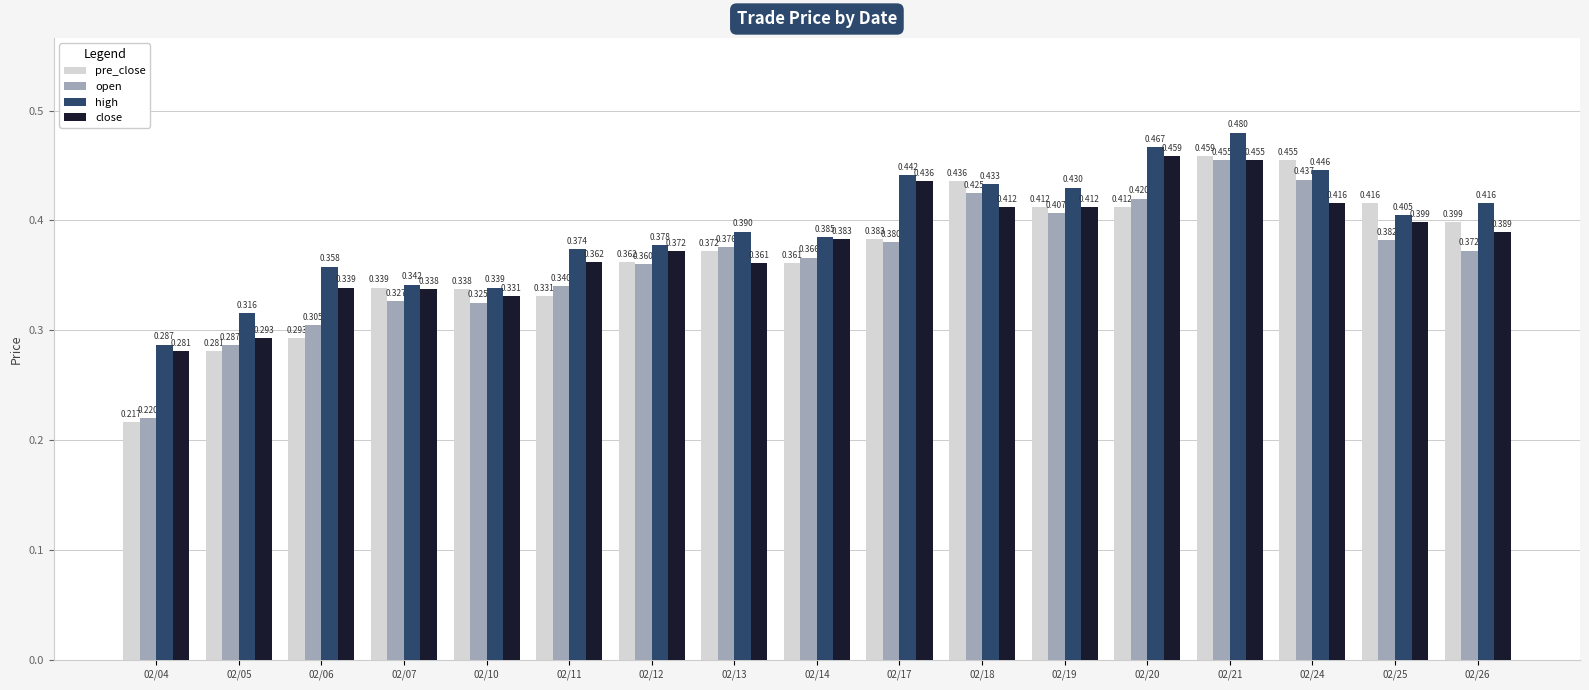

How many categories are shown in the chart?

17